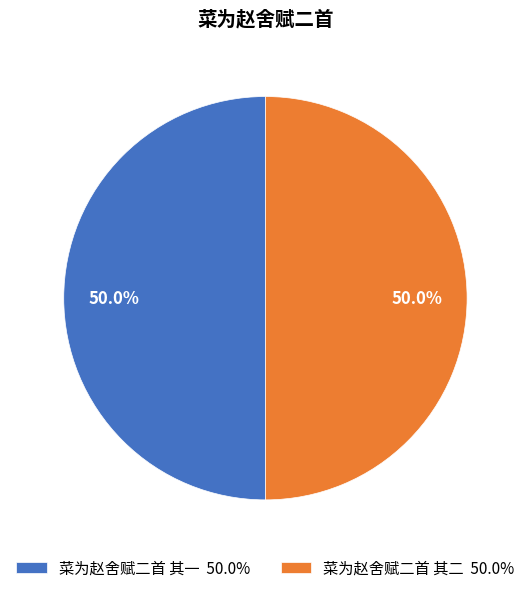

How many segments does this pie chart have?

2